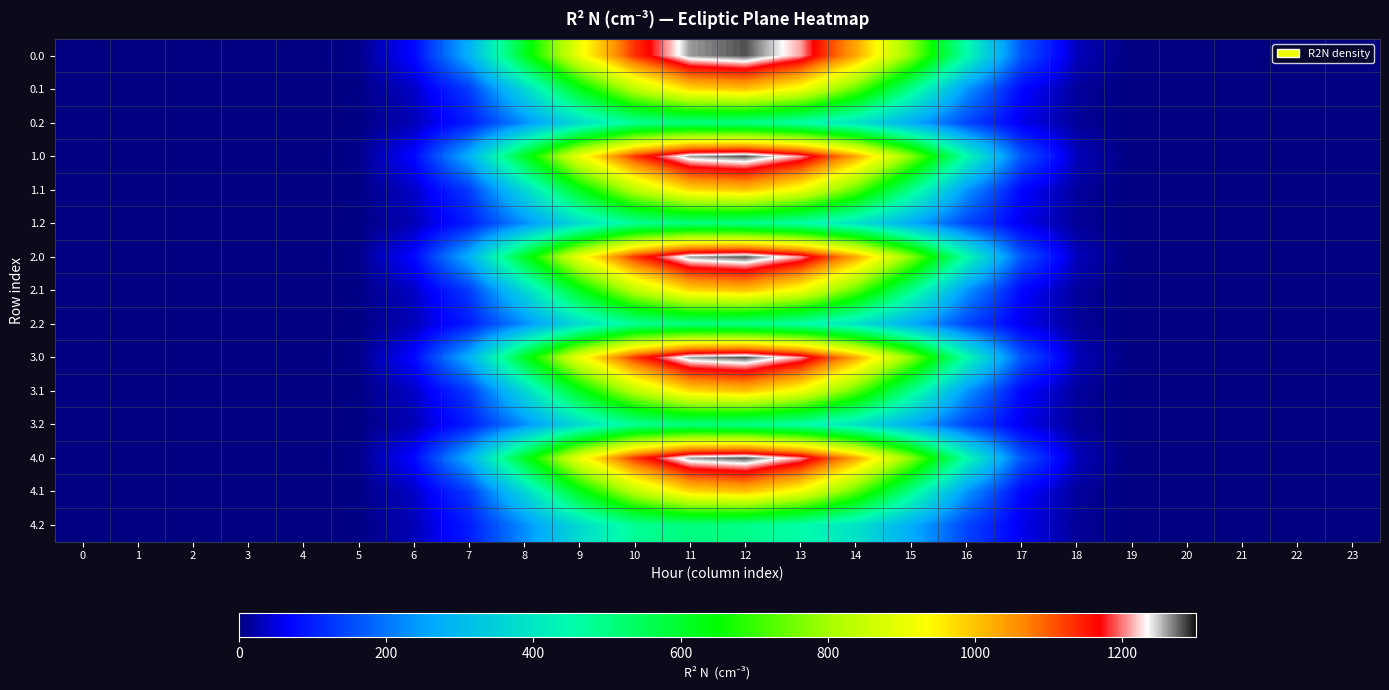

Rank the series at 14 from lowest to highest value.

0.2, 1.2, 2.2, 3.2, 4.2, 0.1, 1.1, 2.1, 3.1, 4.1, 0.0, 1.0, 2.0, 3.0, 4.0